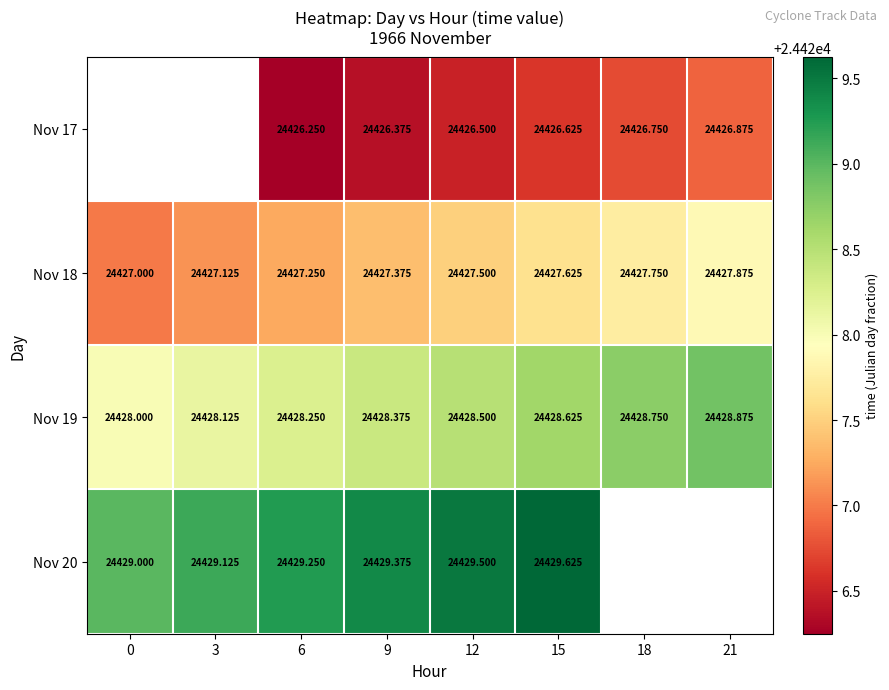

How many data points in Nov 19 are above 24428?

7